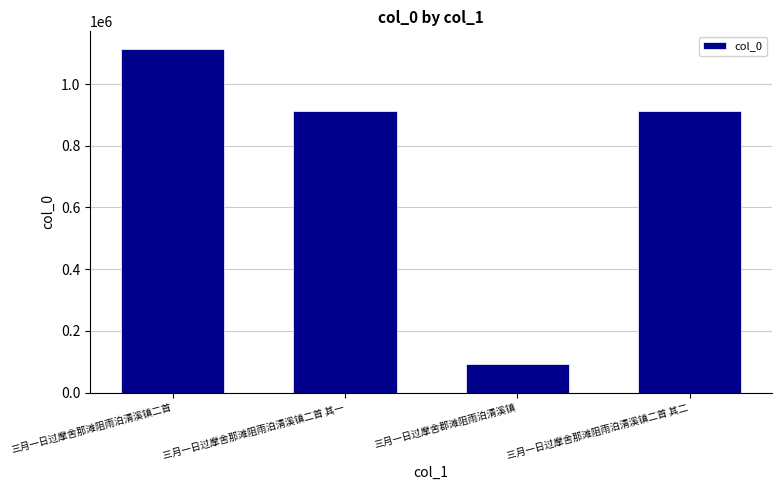

What position from the left is 三月一日过摩舍那滩阻雨泊清溪镇二首 其一?

2